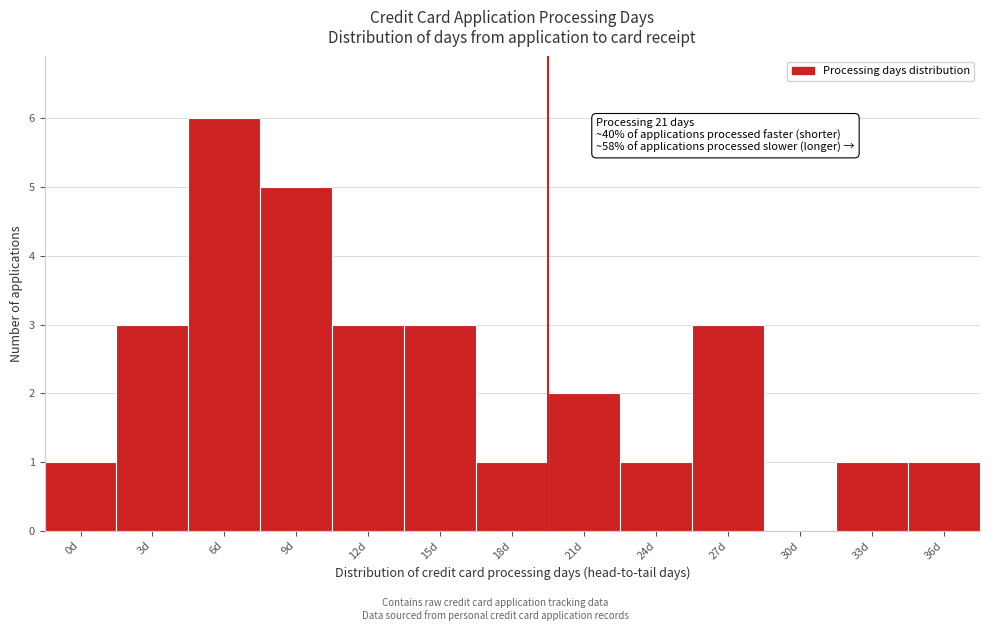

Reading right to left, transcribe all the data shown in this chart.

36d=1	33d=1	30d=0	27d=3	24d=1	21d=2	18d=1	15d=3	12d=3	9d=5	6d=6	3d=3	0d=1